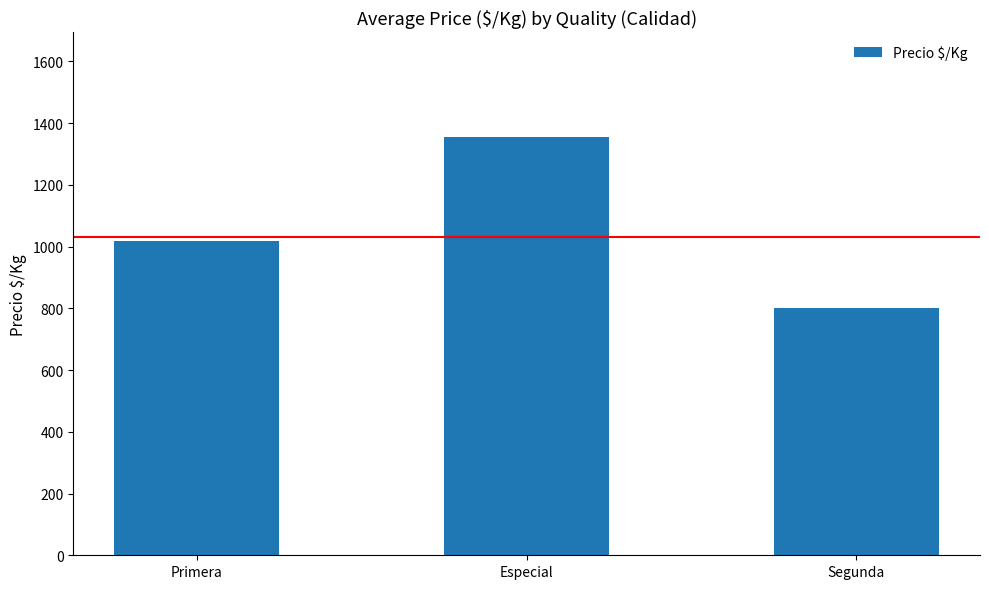

The chart shows a value of 2397.1 at Especial. True or false?

False